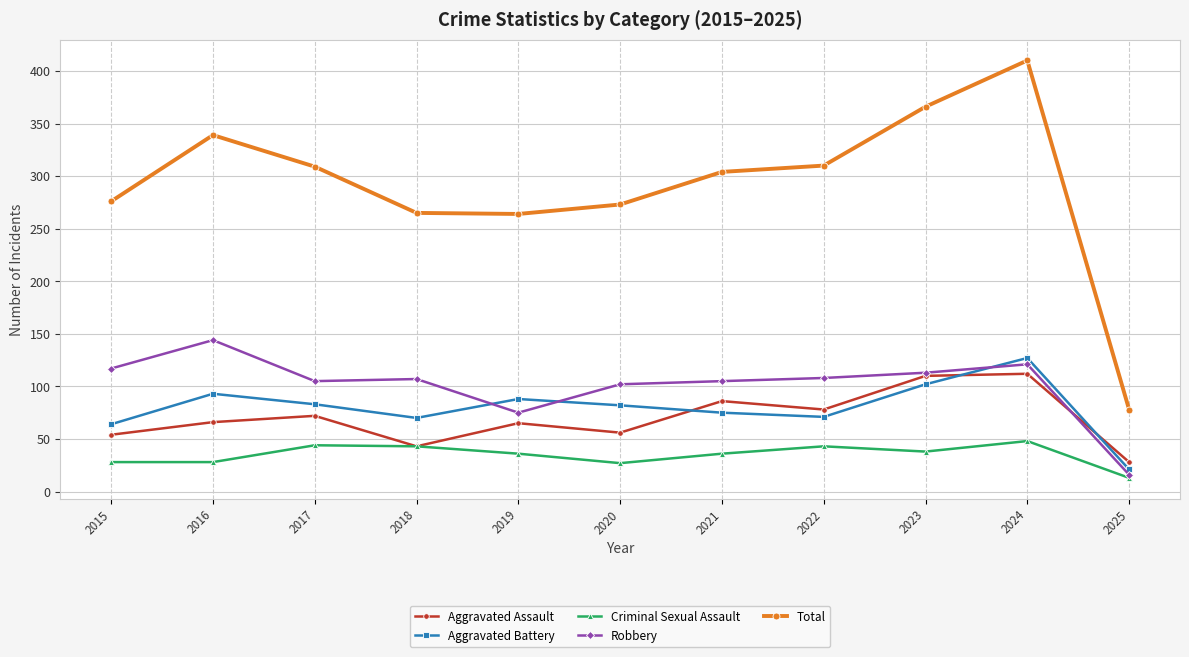

What is the sum of all Aggravated Battery values?

876